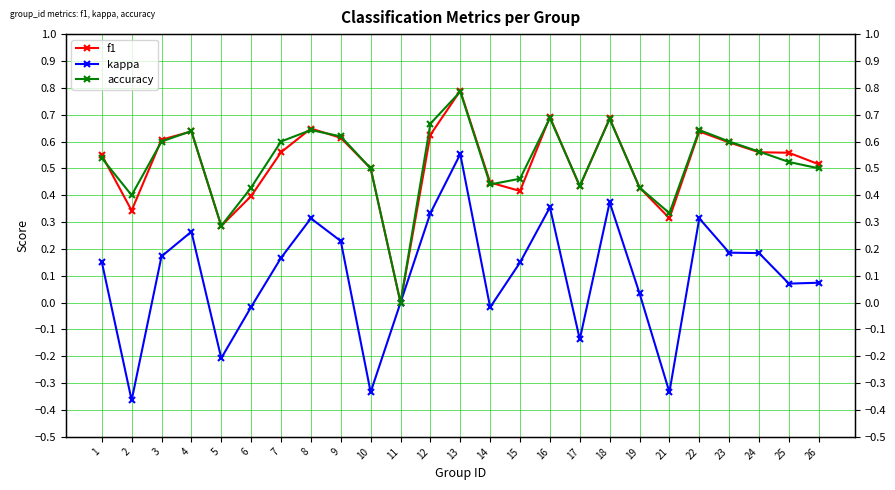

True or false: kappa has more than 2 interior local peaks.

True